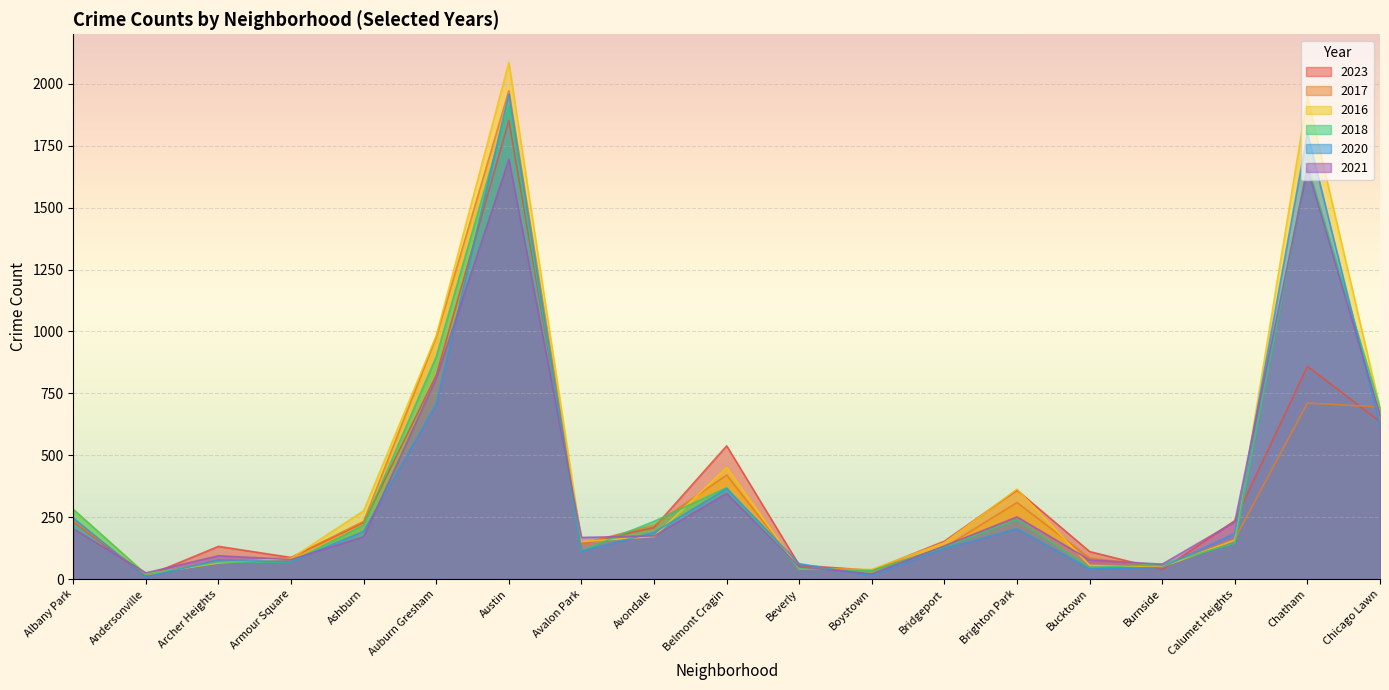

What is the difference between the 2016 values at Albany Park and Avondale?

110